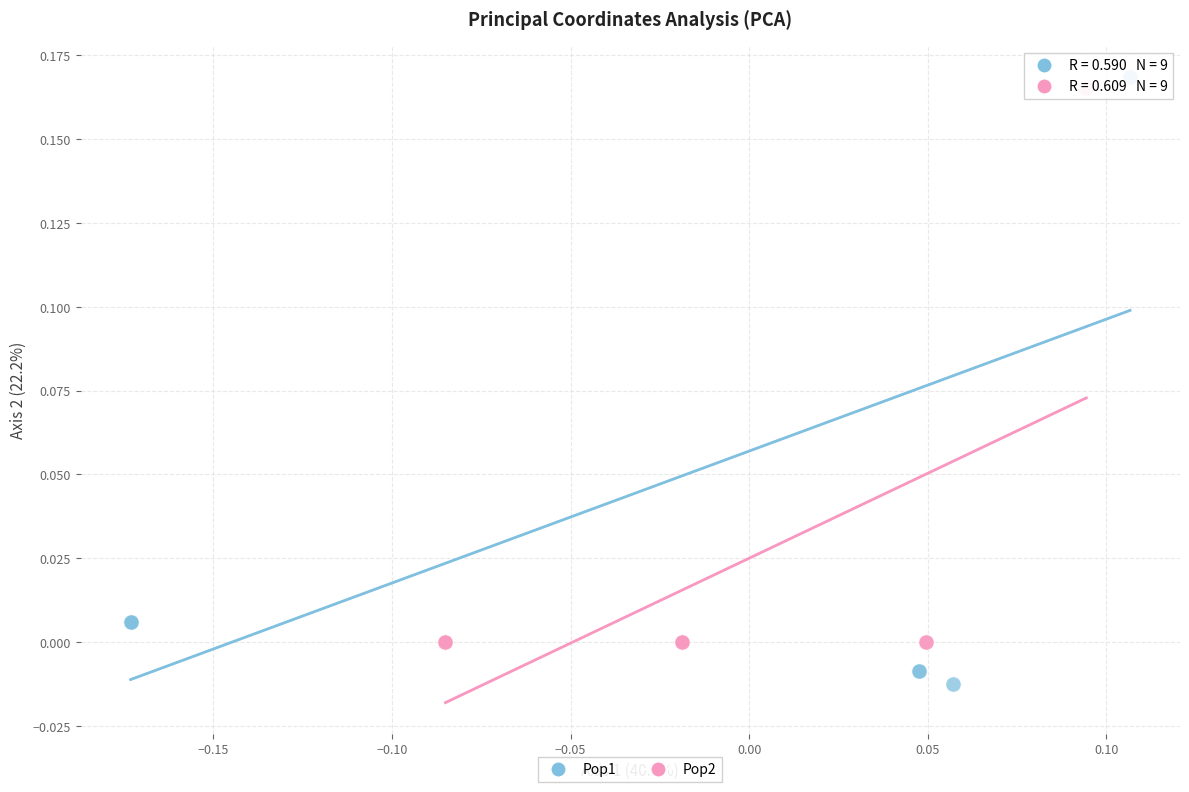

Which series has the widest spread of Y values?

Pop1